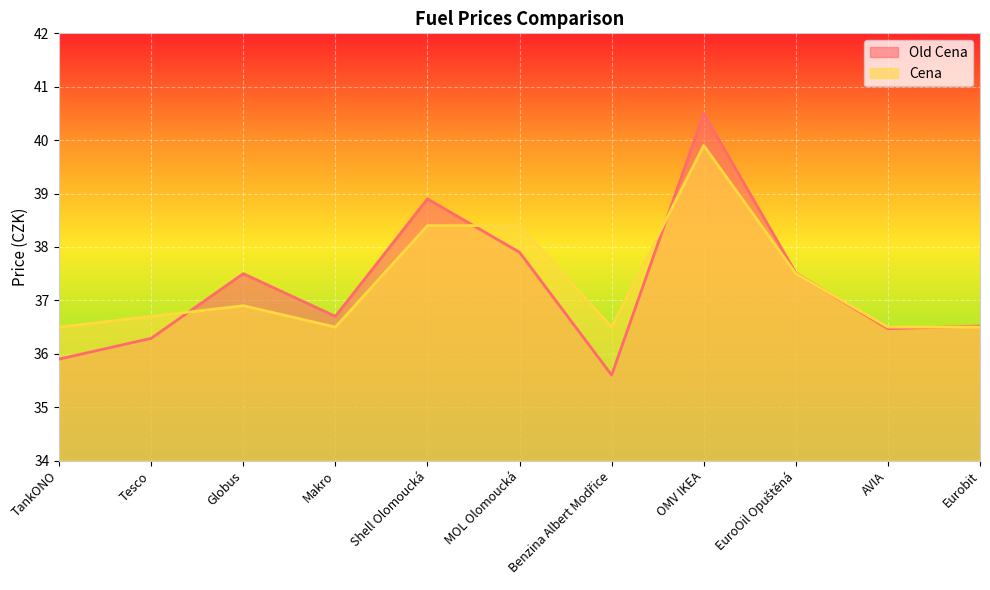

What value does the Cena series have at Shell Olomoucká?

38.4